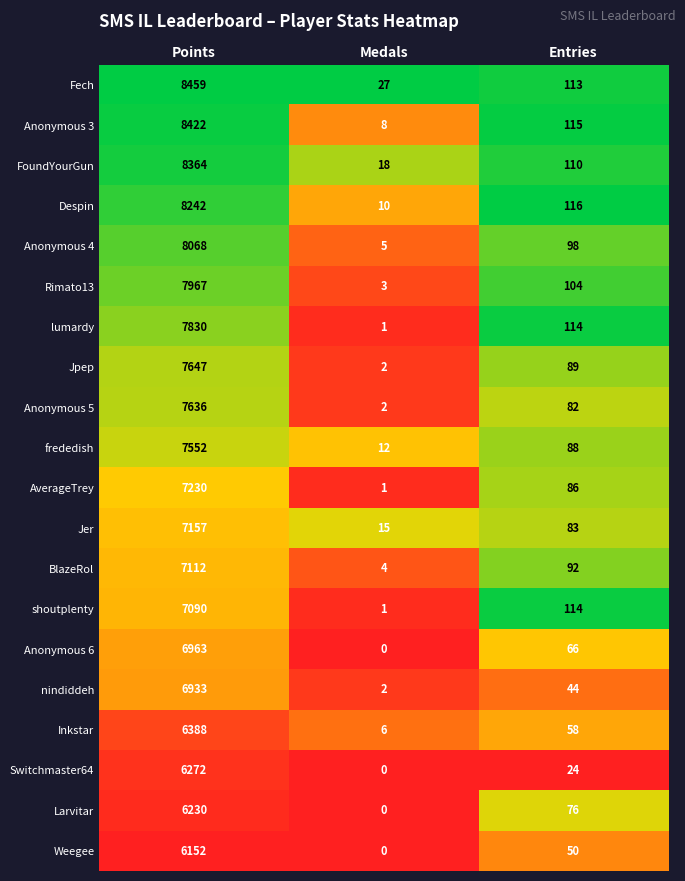

At which category is the sum across all series the highest?

Points